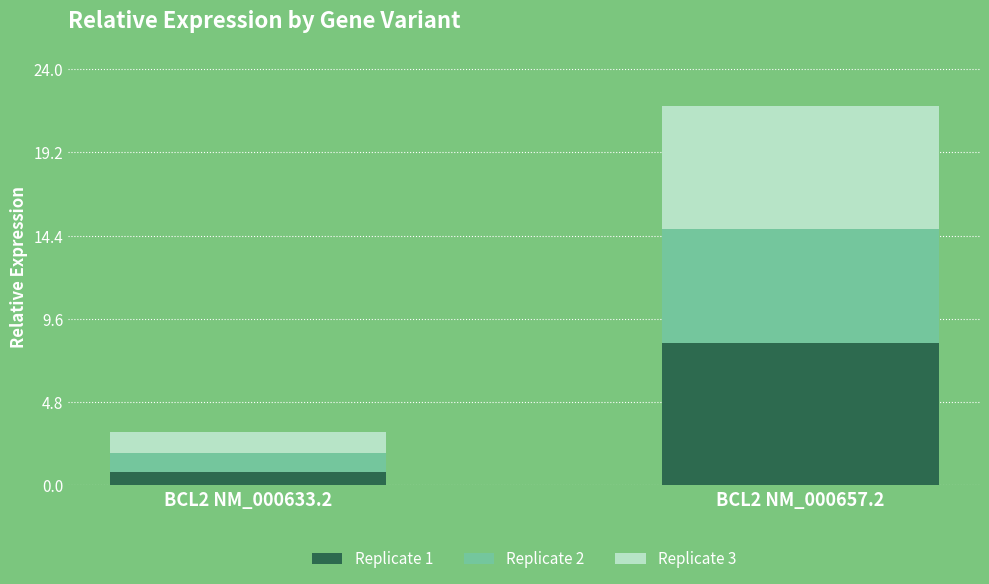

What is the average value of the Replicate 1 series?

4.5